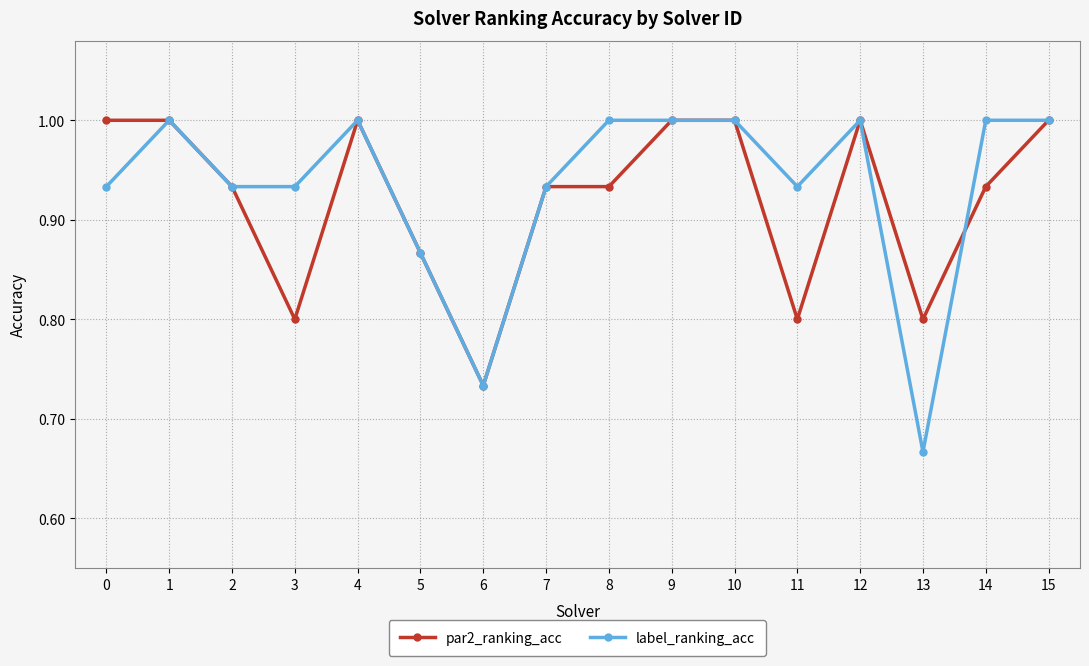

Where is label_ranking_acc nearest to the value 0?

13